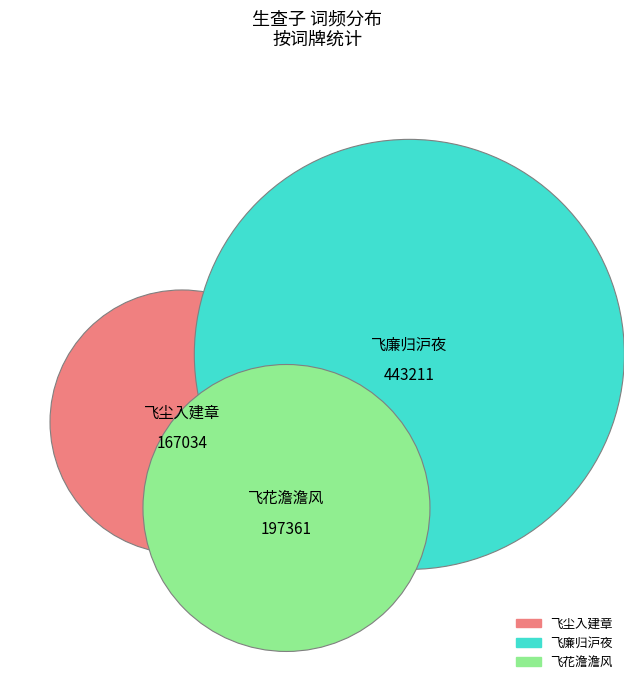

True or false: 生查子·飞花澹澹风 accounts for 14% of the total.

False